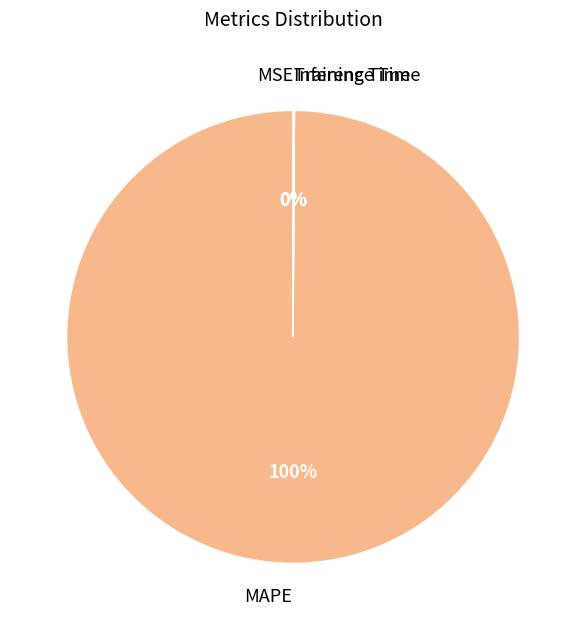

What percentage is the MAPE slice, to the nearest percent?

100%